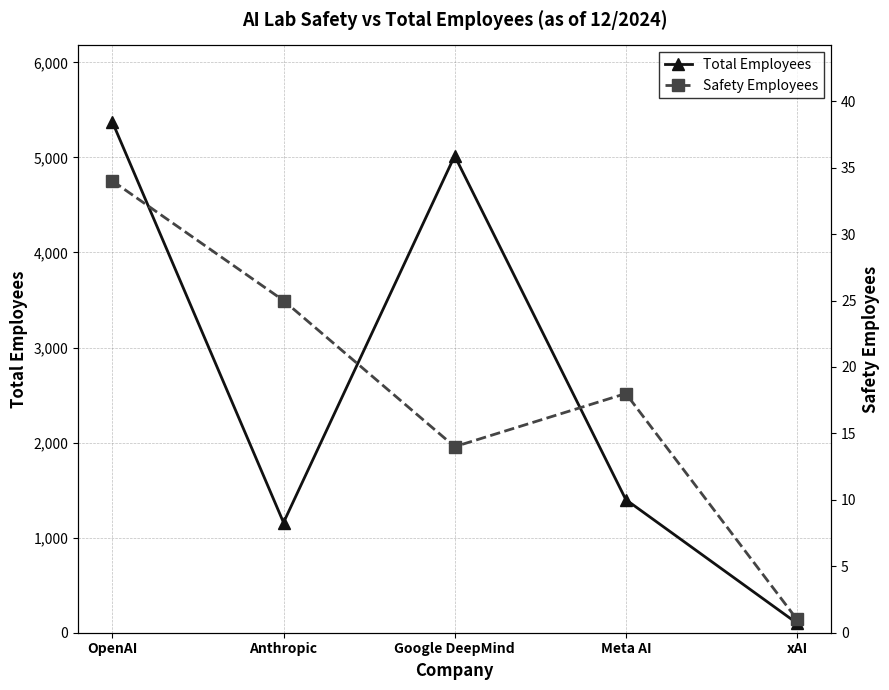

Is it true that Total Employees equals 2635 at Google DeepMind?

False